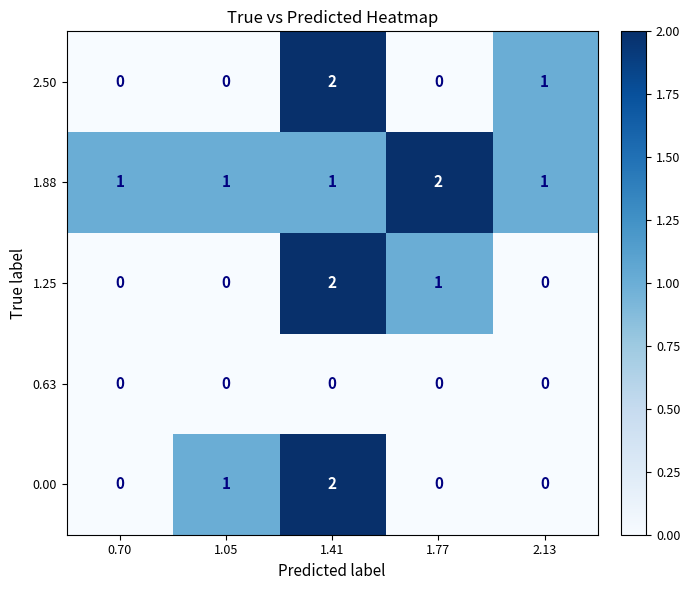

Reading left to right, list all the values displayed in this chart.

2.50: 0	0	2	0	1
1.88: 1	1	1	2	1
1.25: 0	0	2	1	0
0.63: 0	0	0	0	0
0.00: 0	1	2	0	0